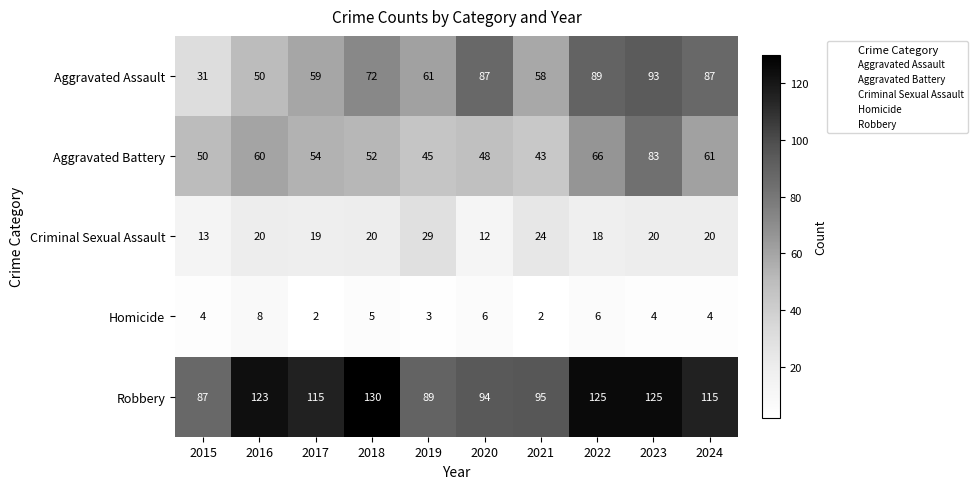

What is the sum of all Criminal Sexual Assault values?

195